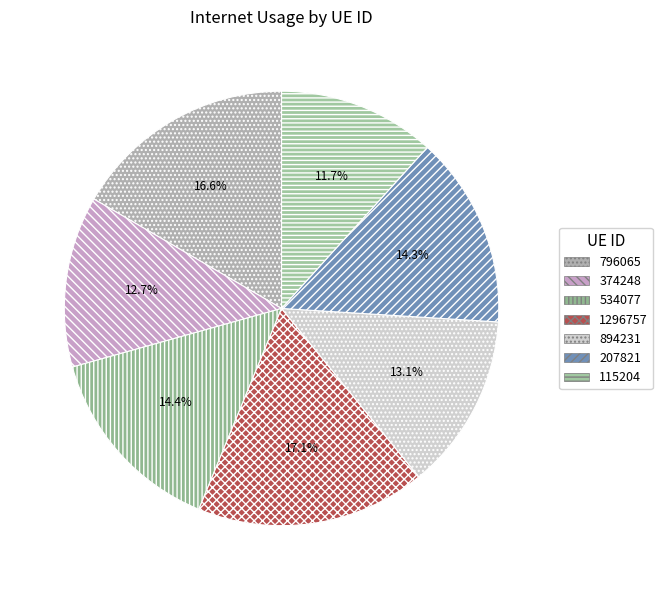

The 207821 slice represents 2% of the pie. True or false?

False